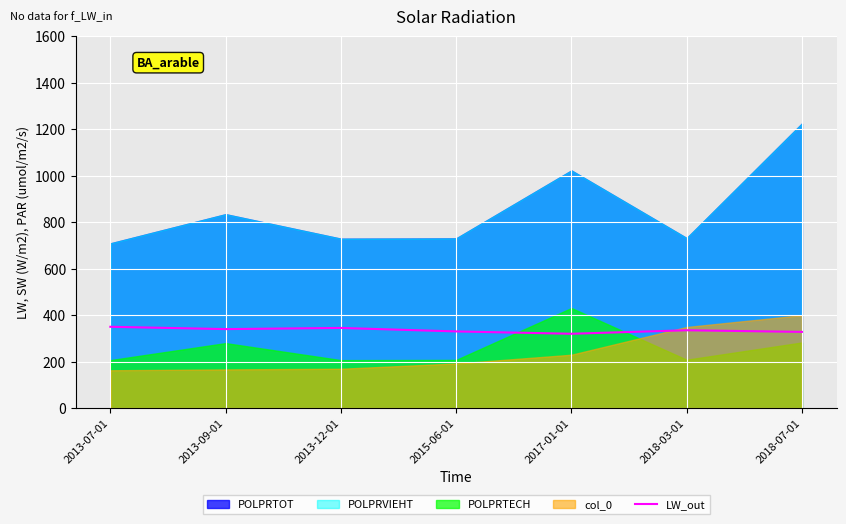

What is the label of the 7th point from the left?

2018-07-01